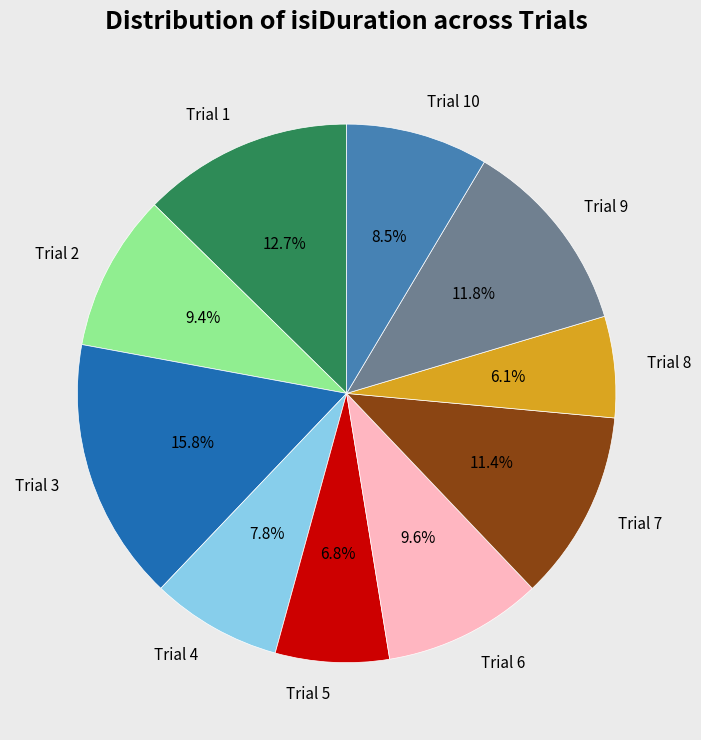

What is the largest slice in the pie chart?

Trial 3